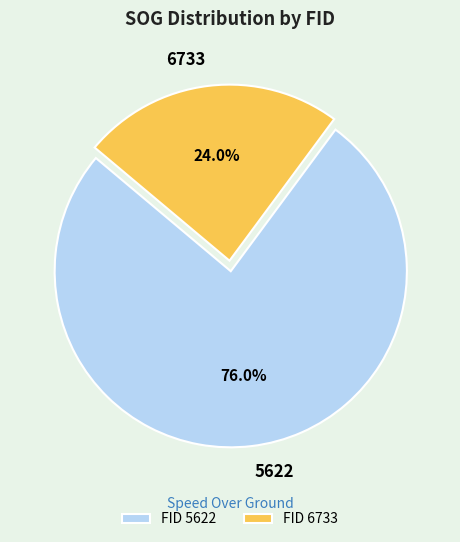

True or false: 6733 accounts for 35% of the total.

False